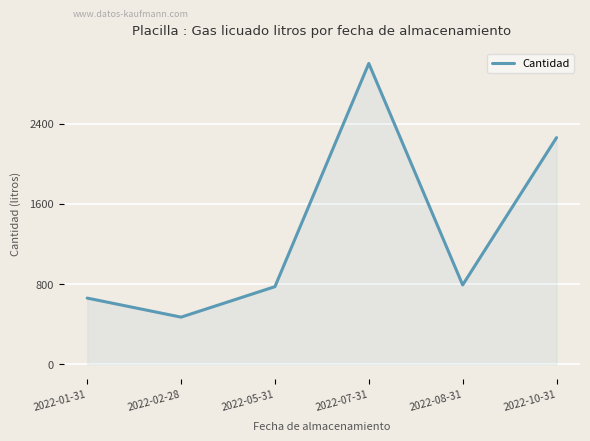

What is the sum of all values?

7955